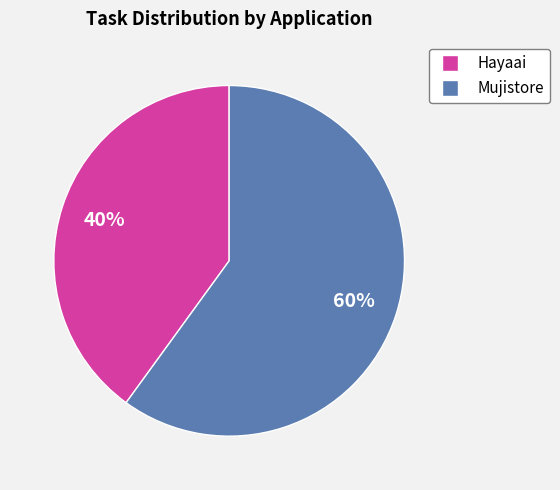

How many slices are in this pie chart?

2